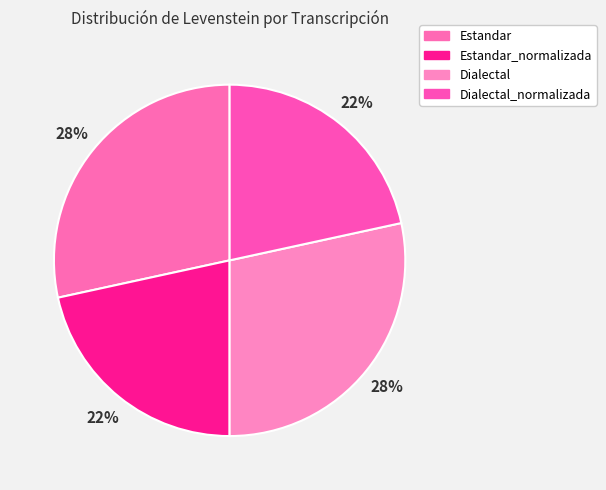

To the nearest percent, what percentage of the pie is Estandar?

28%